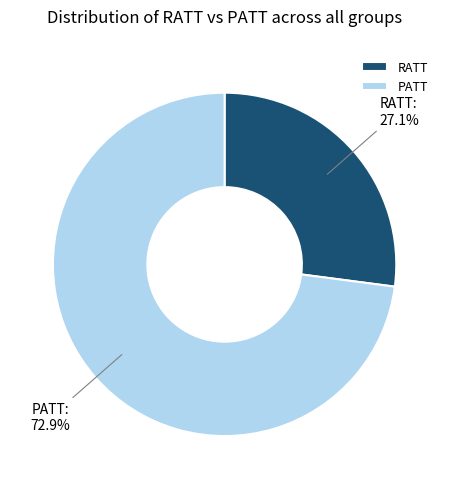

True or false: RATT accounts for 91% of the total.

False